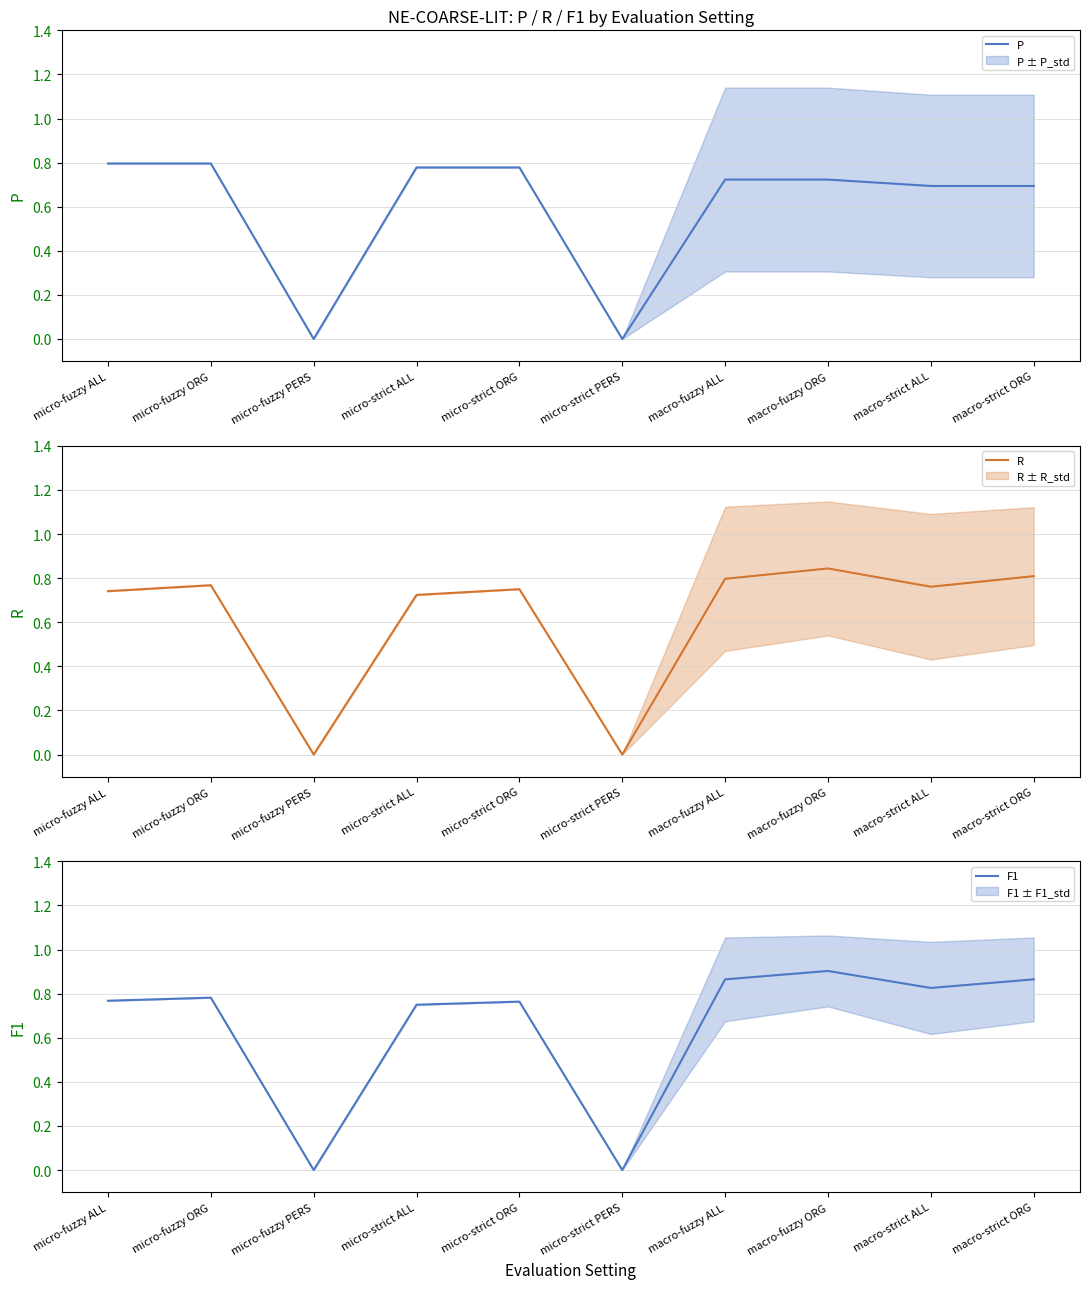

What is the label of the 5th point from the right?

micro-strict PERS